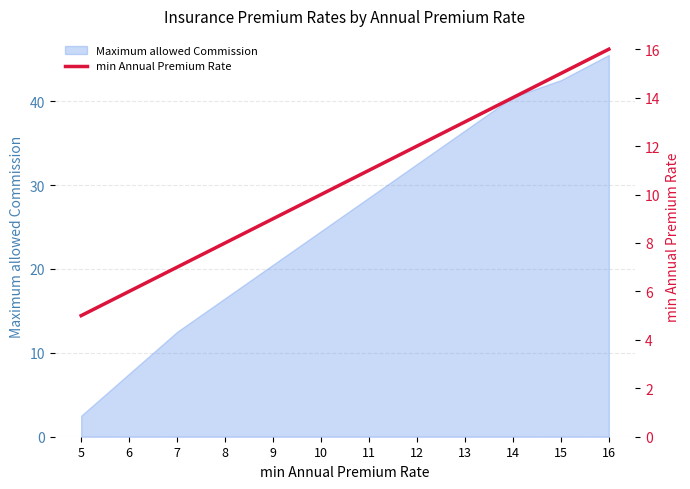

What is the greatest value displayed?

16